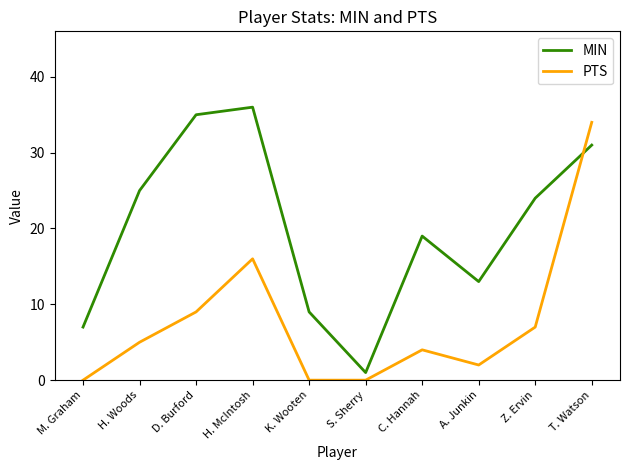

Rank the series at A. Junkin from lowest to highest value.

PTS, MIN